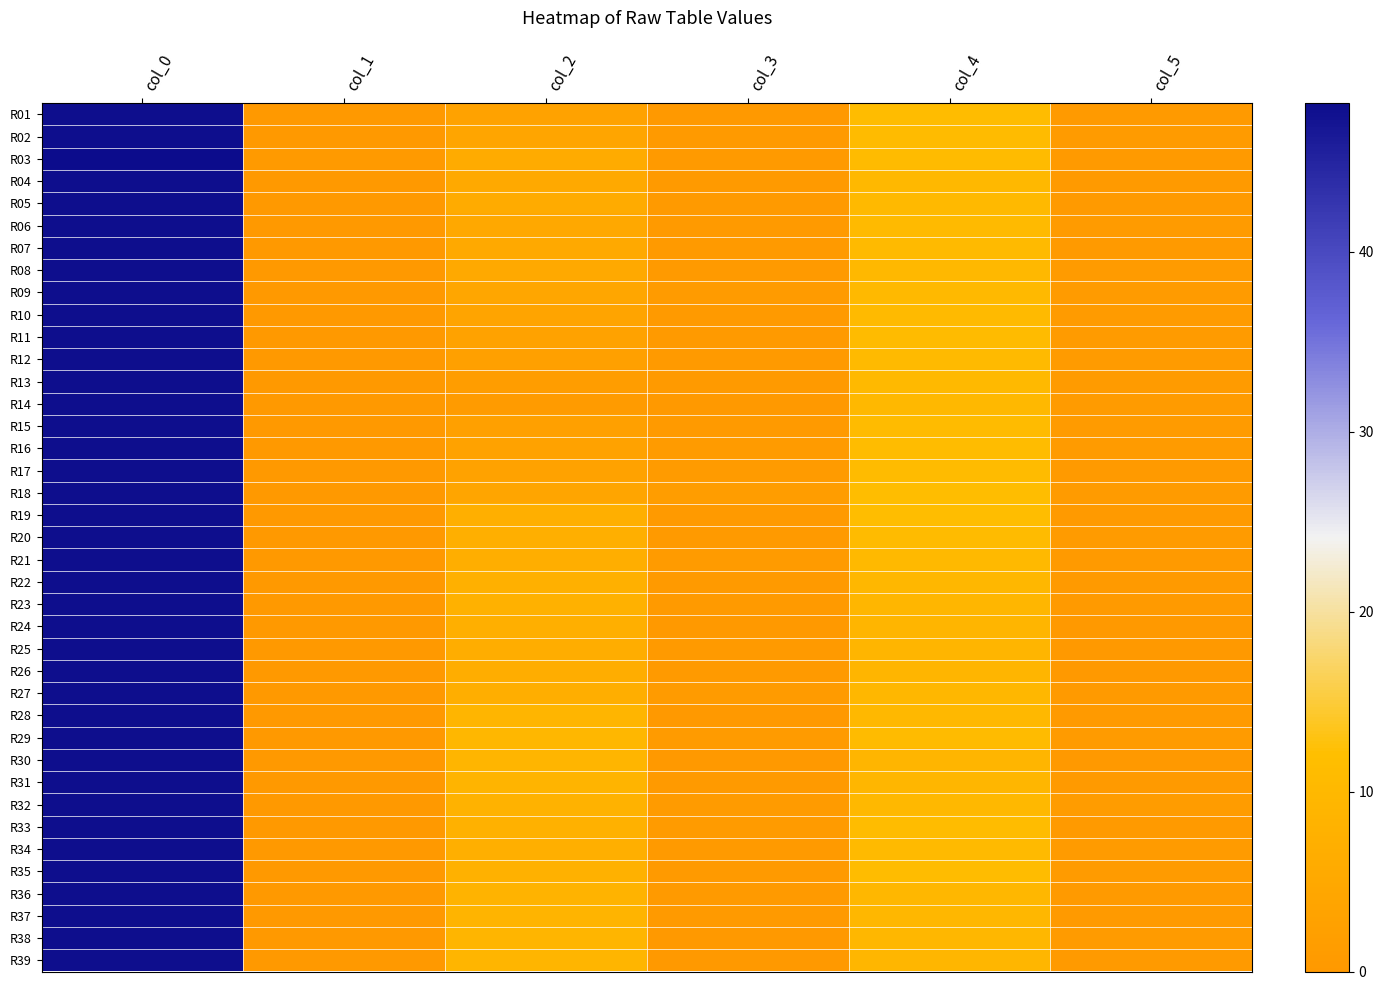

Which has a higher value, col_0 or col_2?

col_0